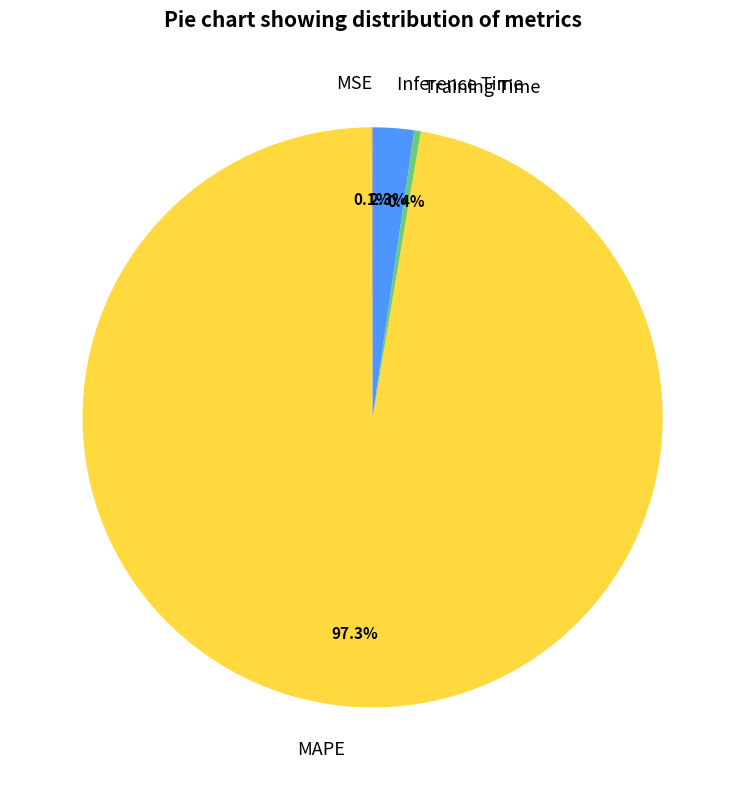

Does any single category account for the majority?

Yes